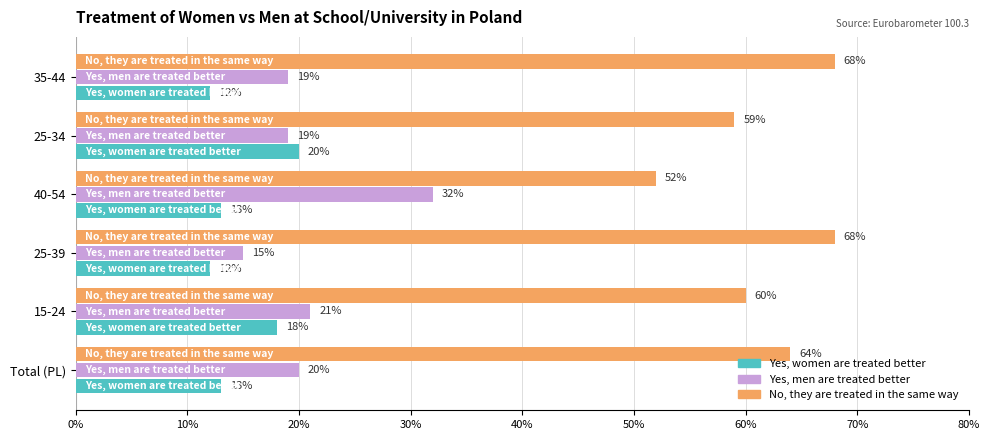

Count the number of categories in the chart.

6